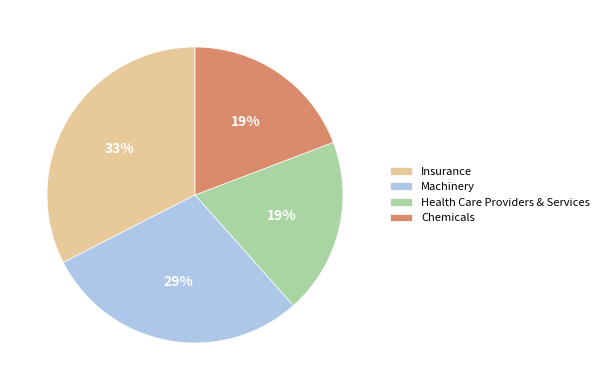

How many segments does this pie chart have?

4